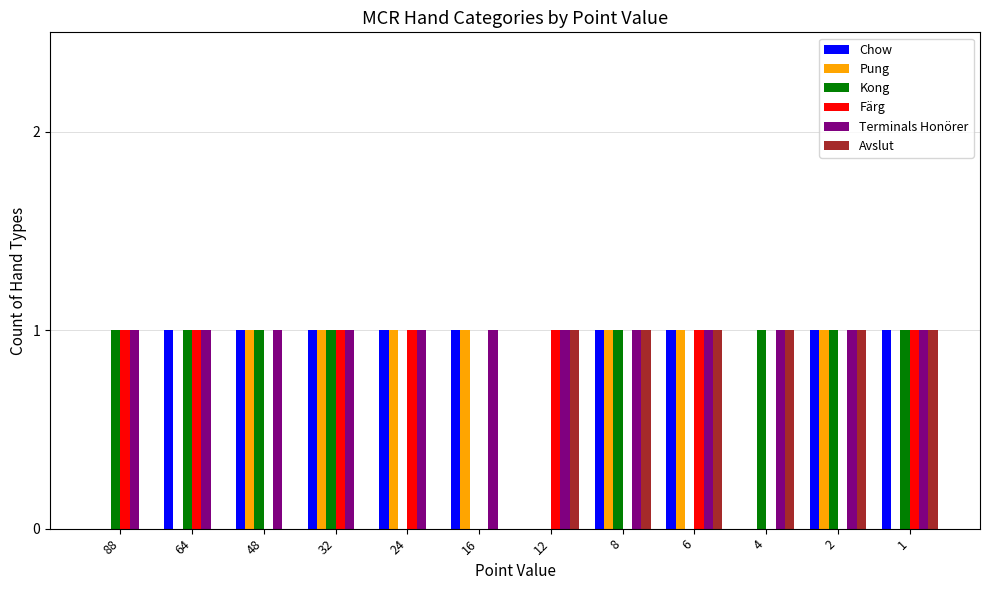

What is the total value across all series at 6?

5